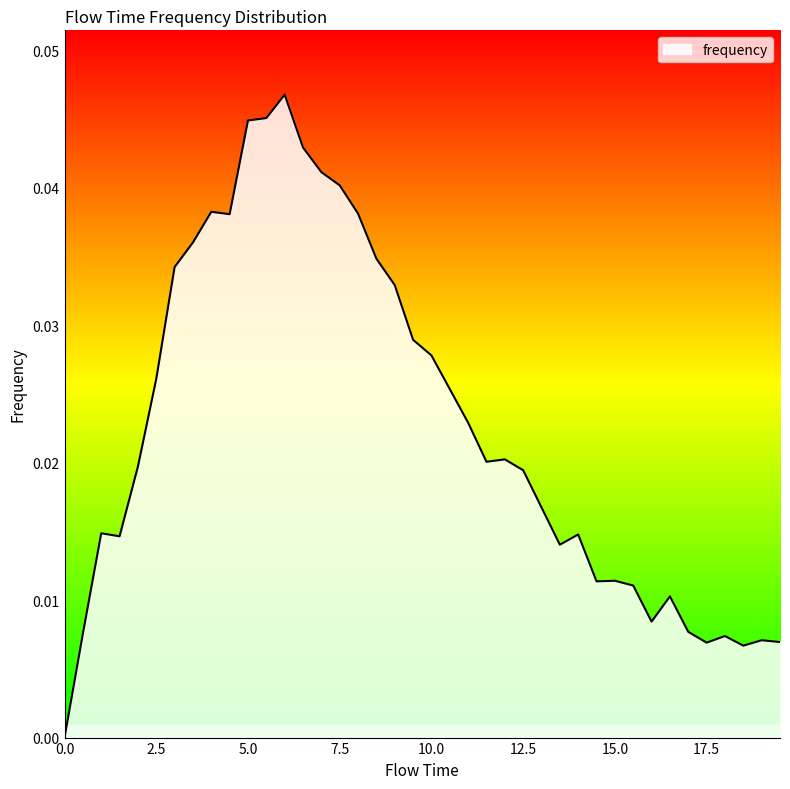

Does the chart have visible grid lines?

No